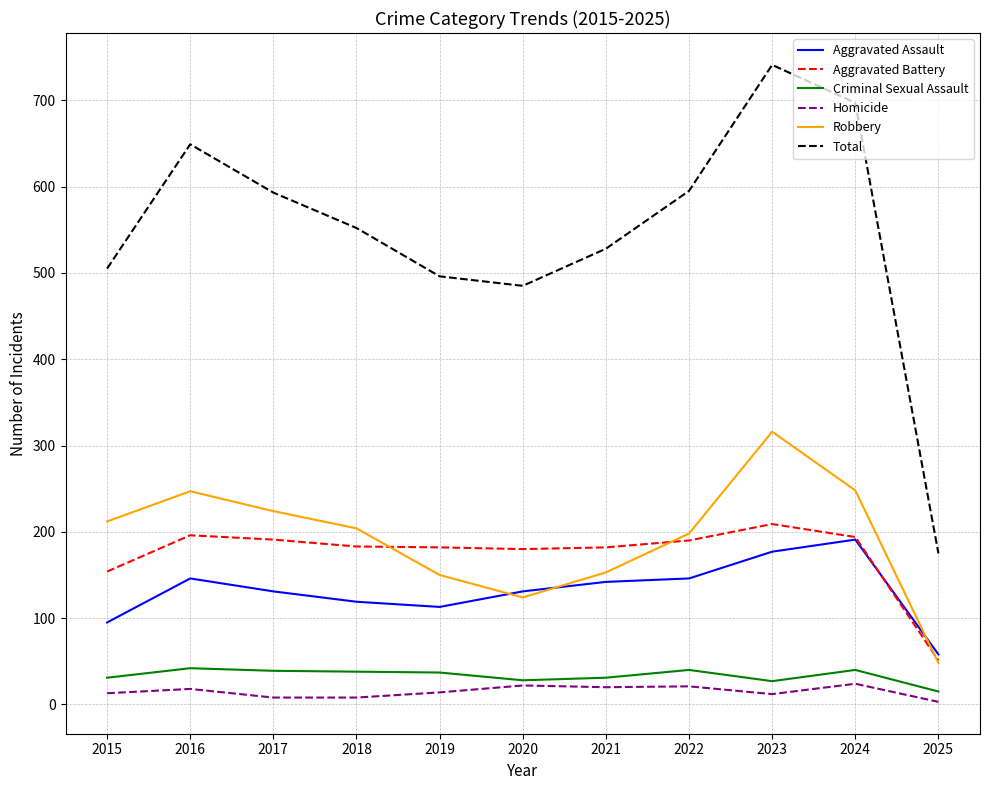

What are all the series names shown in the legend?

Aggravated Assault, Aggravated Battery, Criminal Sexual Assault, Homicide, Robbery, Total